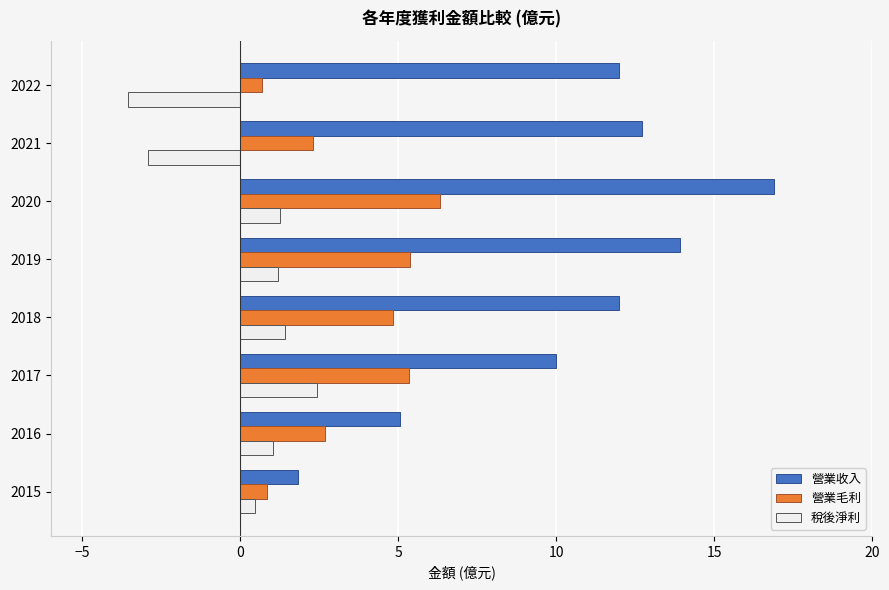

True or false: 稅後淨利 has a value of 1.5 at 2017.

False